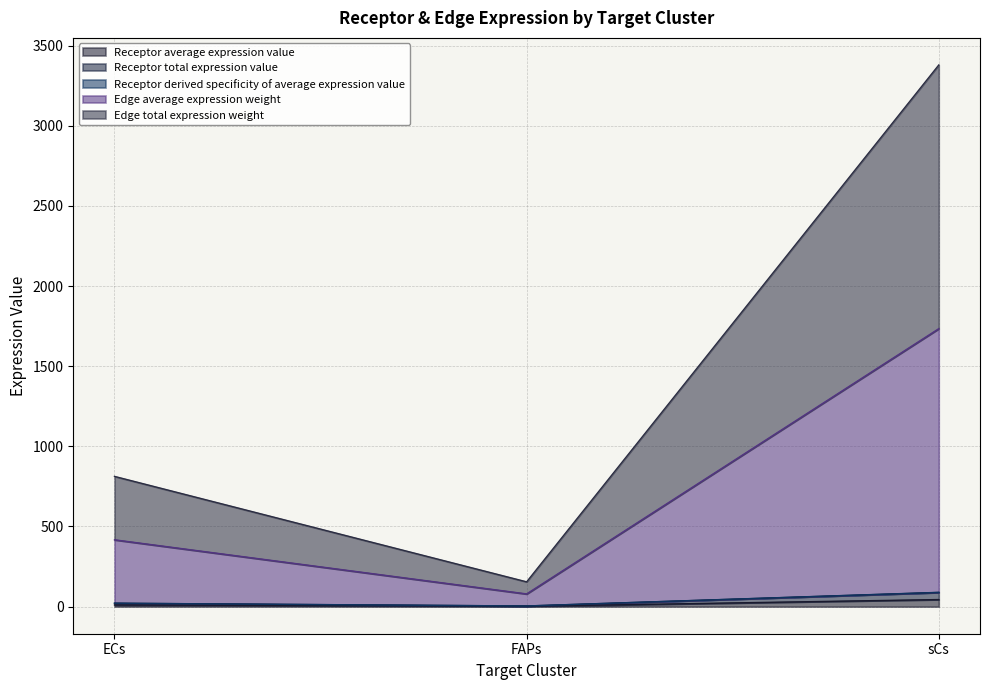

What are all the series names shown in the legend?

Receptor average expression value, Receptor total expression value, Receptor derived specificity of average expression value, Edge average expression weight, Edge total expression weight